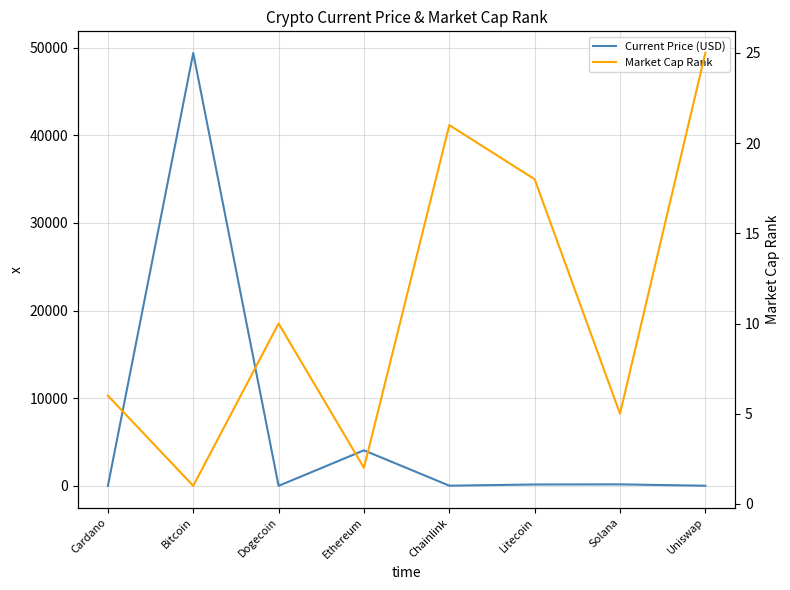

How many data points in Market Cap Rank are above 10?

3